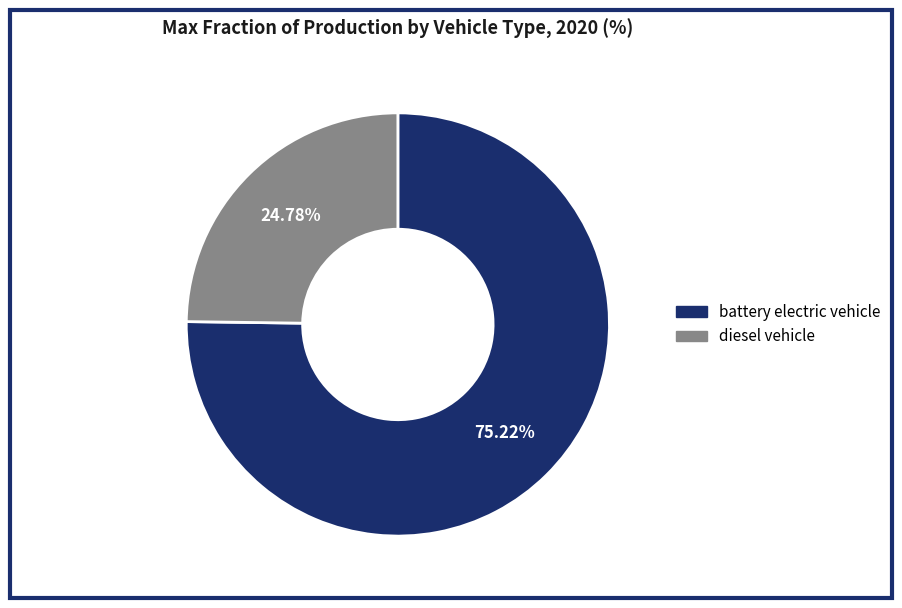

How many slices are in this pie chart?

2